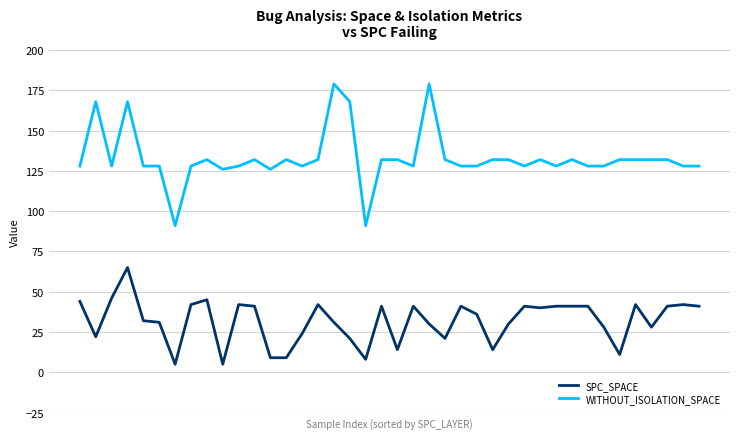

True or false: WITHOUT_ISOLATION_SPACE and SPC_SPACE cross at least once.

False